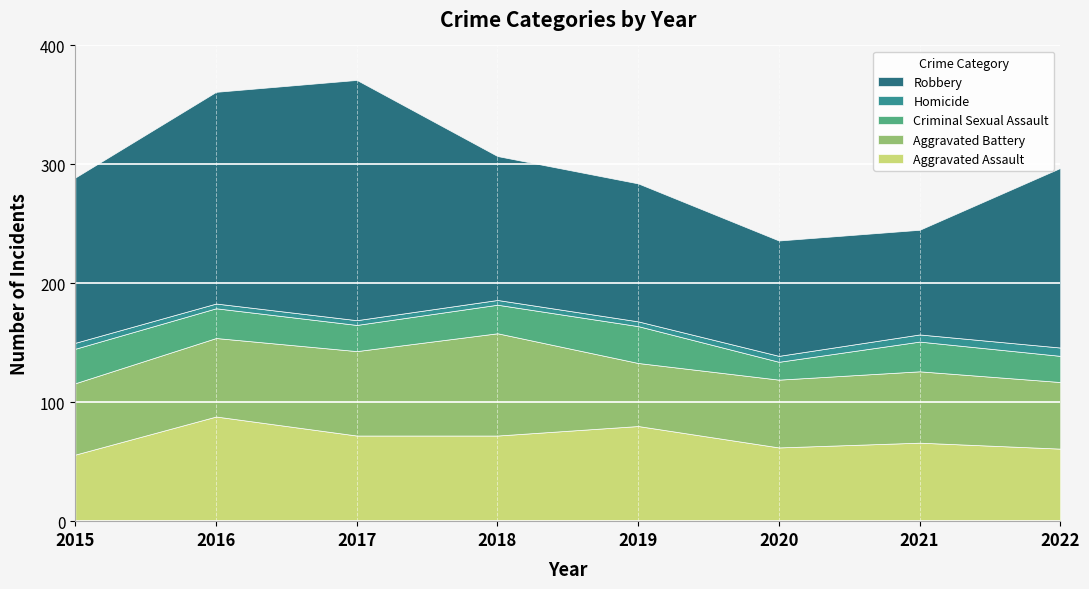

True or false: Aggravated Assault has a value of 88 at 2016.

True